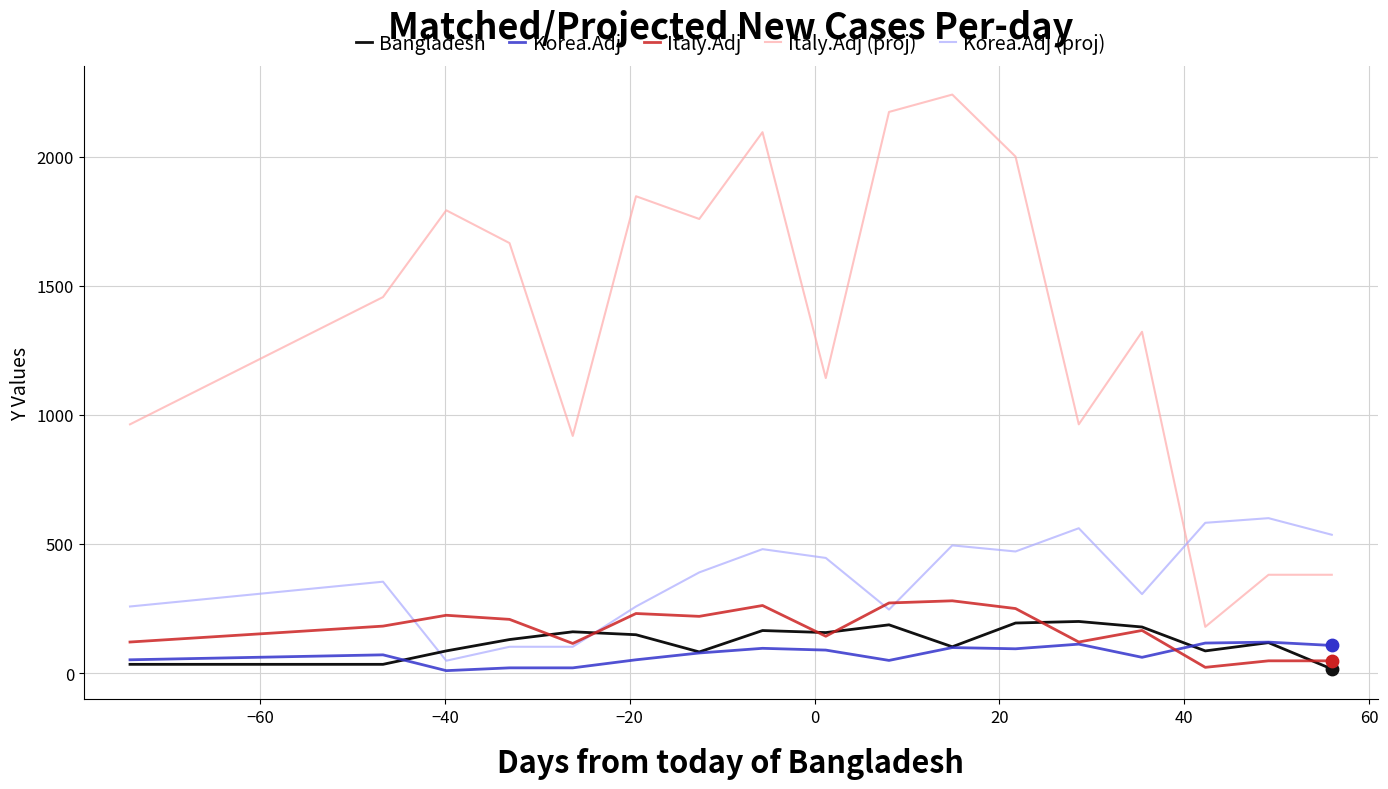

Which series has the widest spread of values?

Italy.Adj (proj)